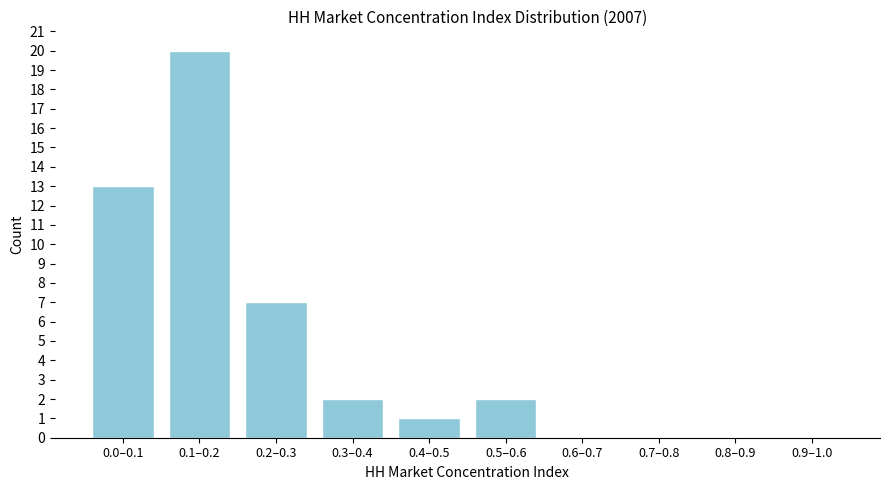

Reading right to left, list all the values displayed in this chart.

0.9–1.0=0	0.8–0.9=0	0.7–0.8=0	0.6–0.7=0	0.5–0.6=2	0.4–0.5=1	0.3–0.4=2	0.2–0.3=7	0.1–0.2=20	0.0–0.1=13